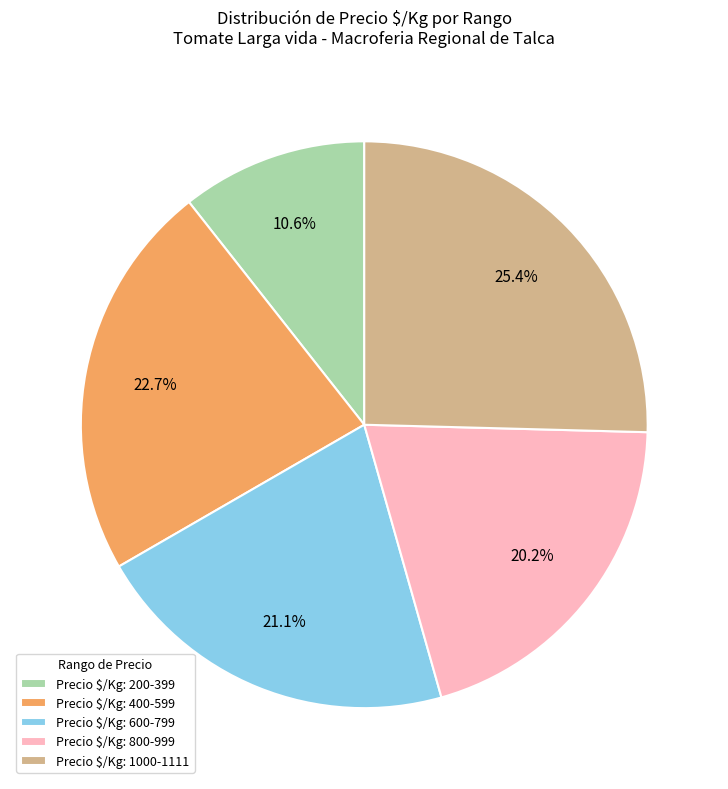

What percentage is NOT represented by Precio $/Kg: 1000-1111?

74.6%